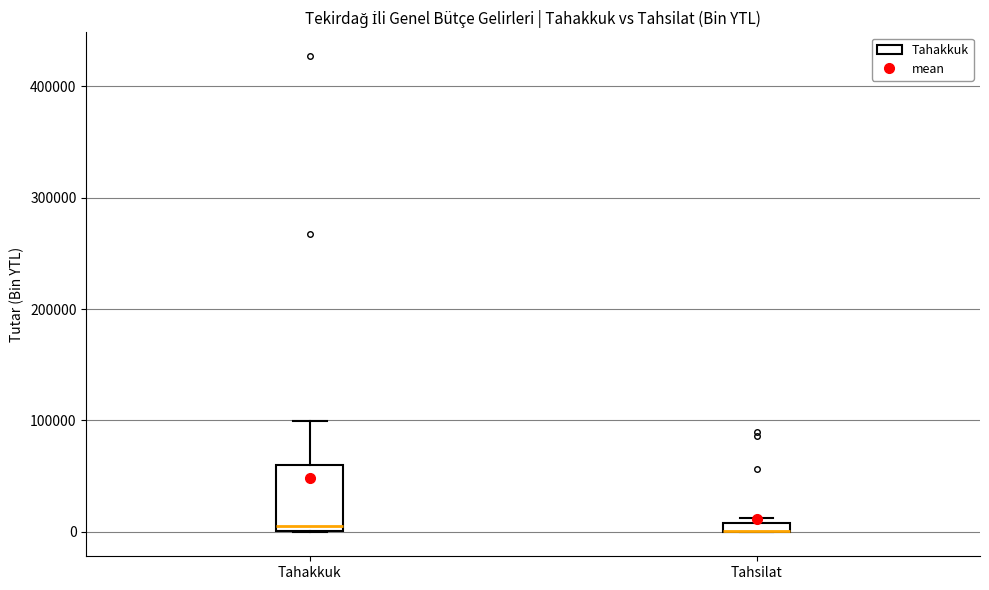

Where is the lower edge of the box for Tahsilat on the y-axis? The values are not printed on the chart, so give them approximately, as read against the axis.

0